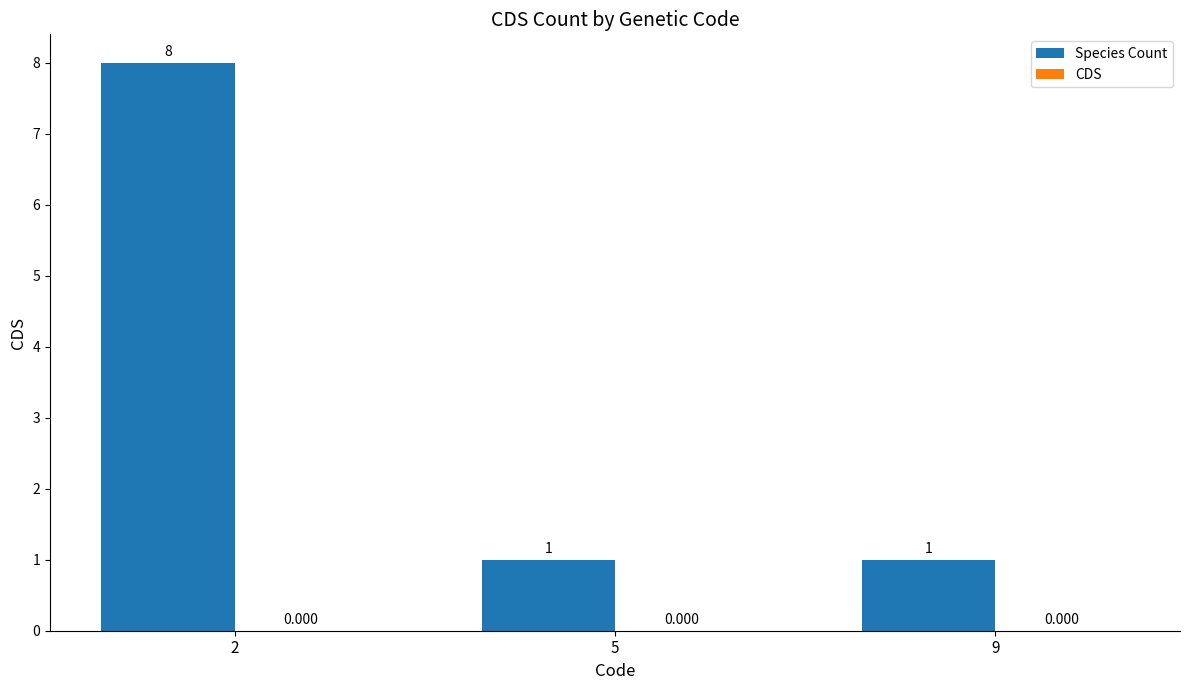

Which has a higher value, 5 or 9?

5